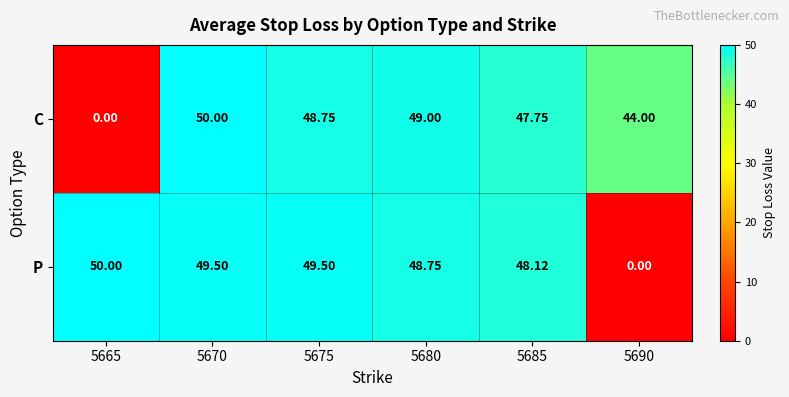

Which series changed the most between 5670 and 5685?

C